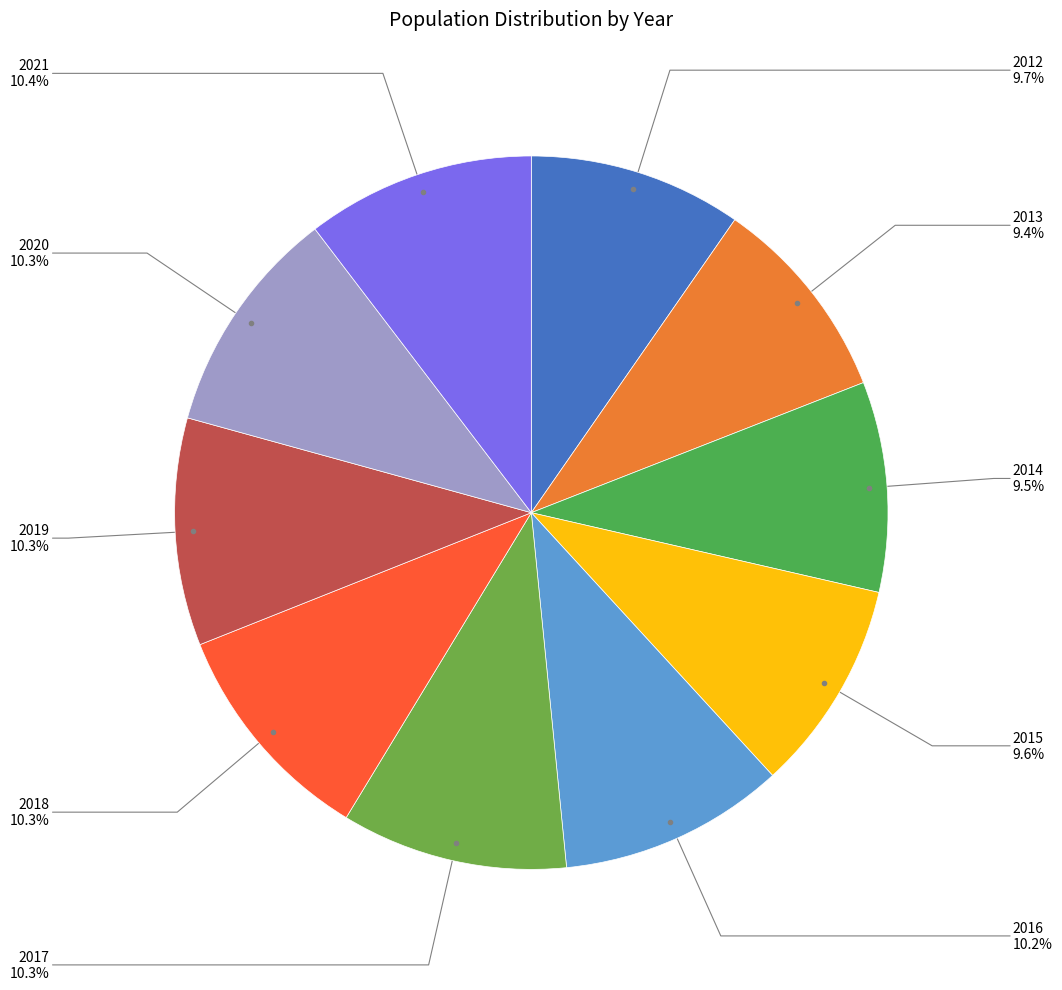

Is there any slice that represents more than half of the pie?

No